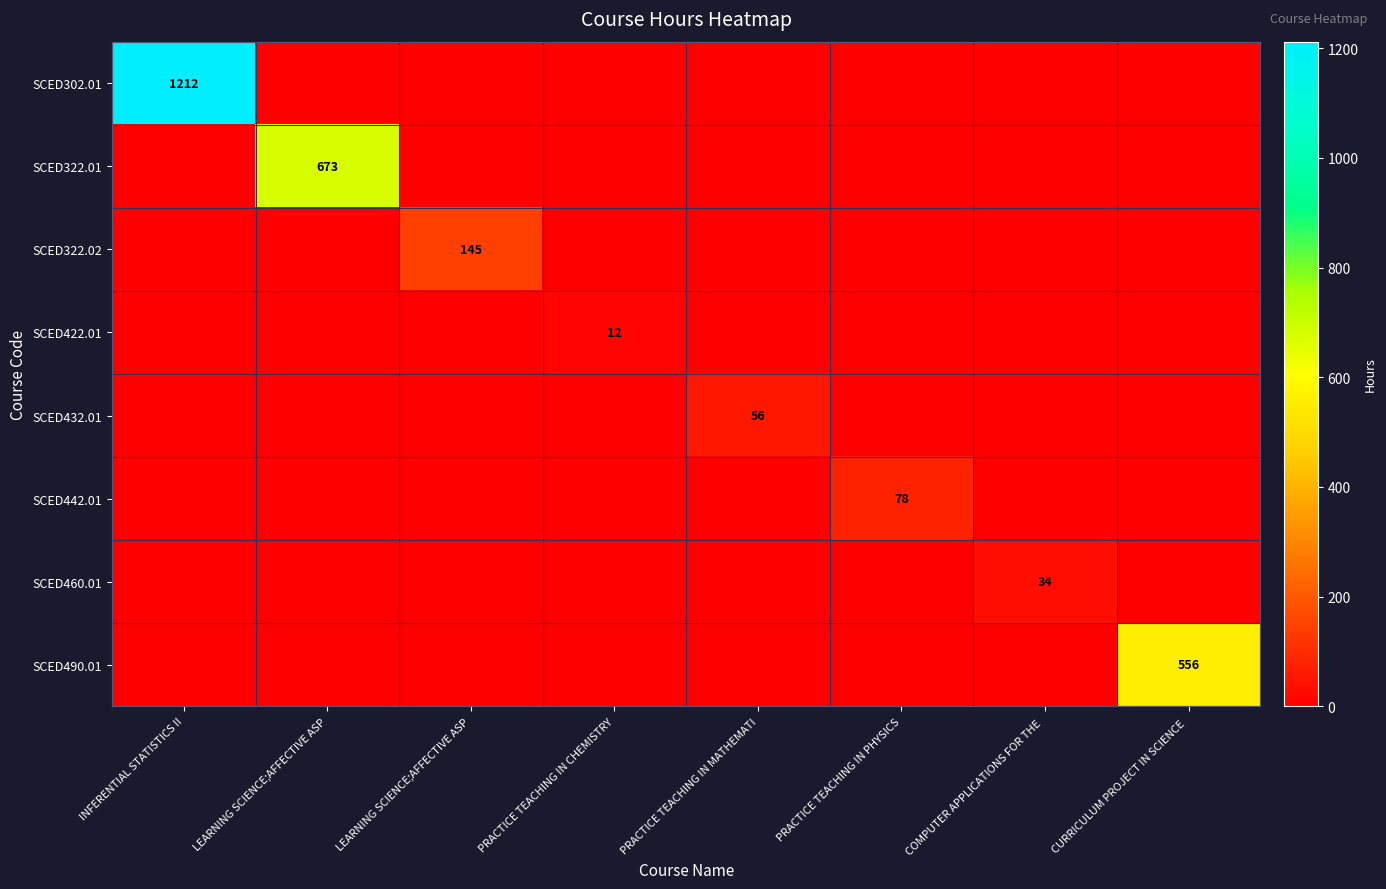

The value of SCED322.02 at LEARNING SCIENCE;AFFECTIVE ASP is 145. True or false?

True